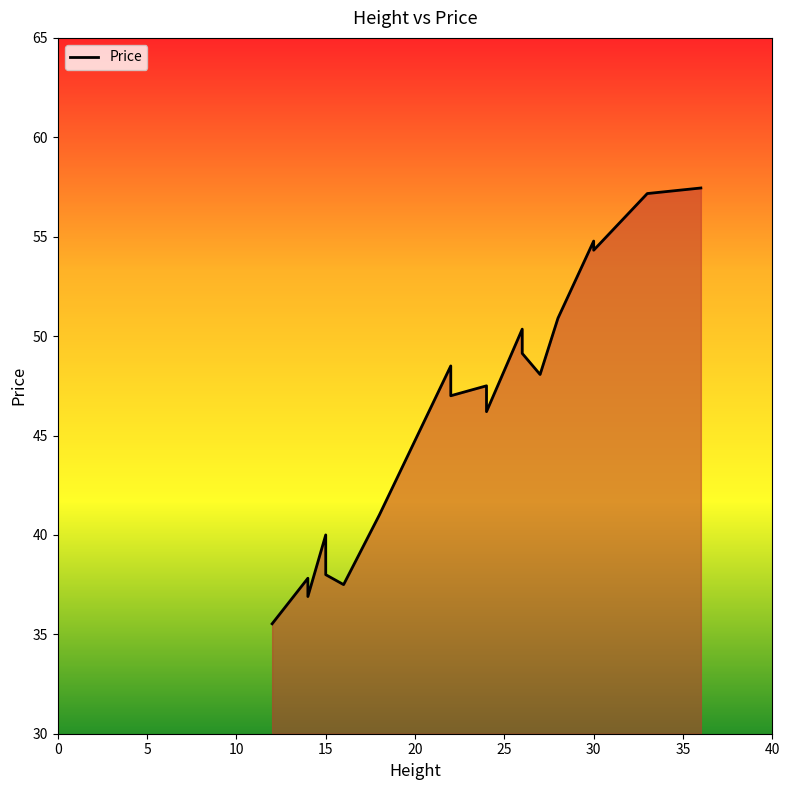

Between 26 and 27, which is larger?

26